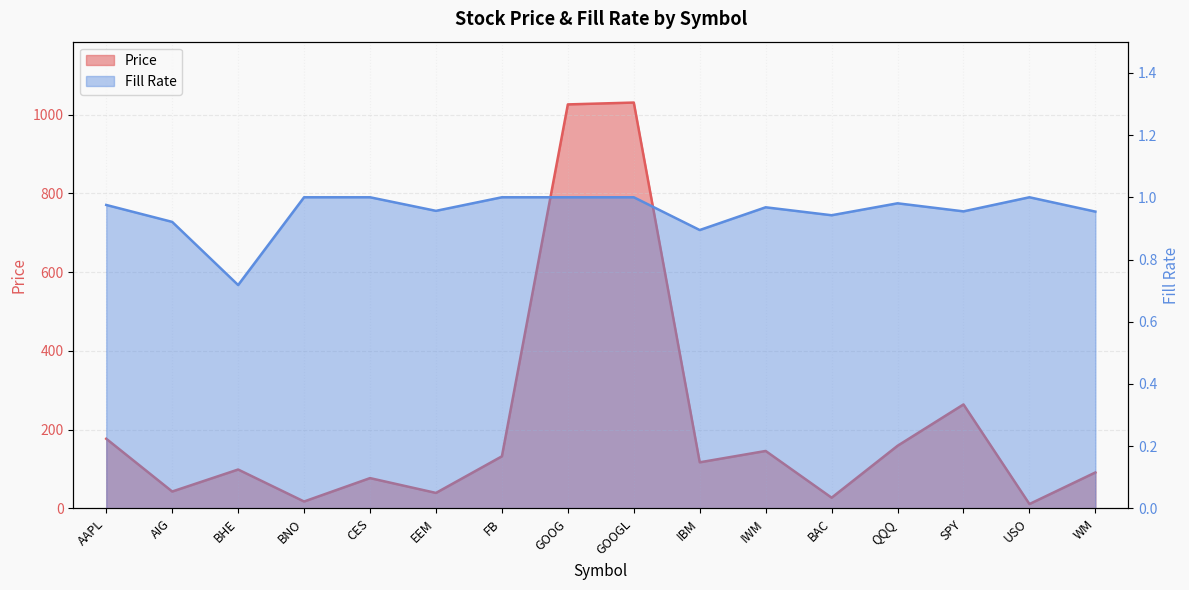

Where is the first local minimum for Price?

AIG